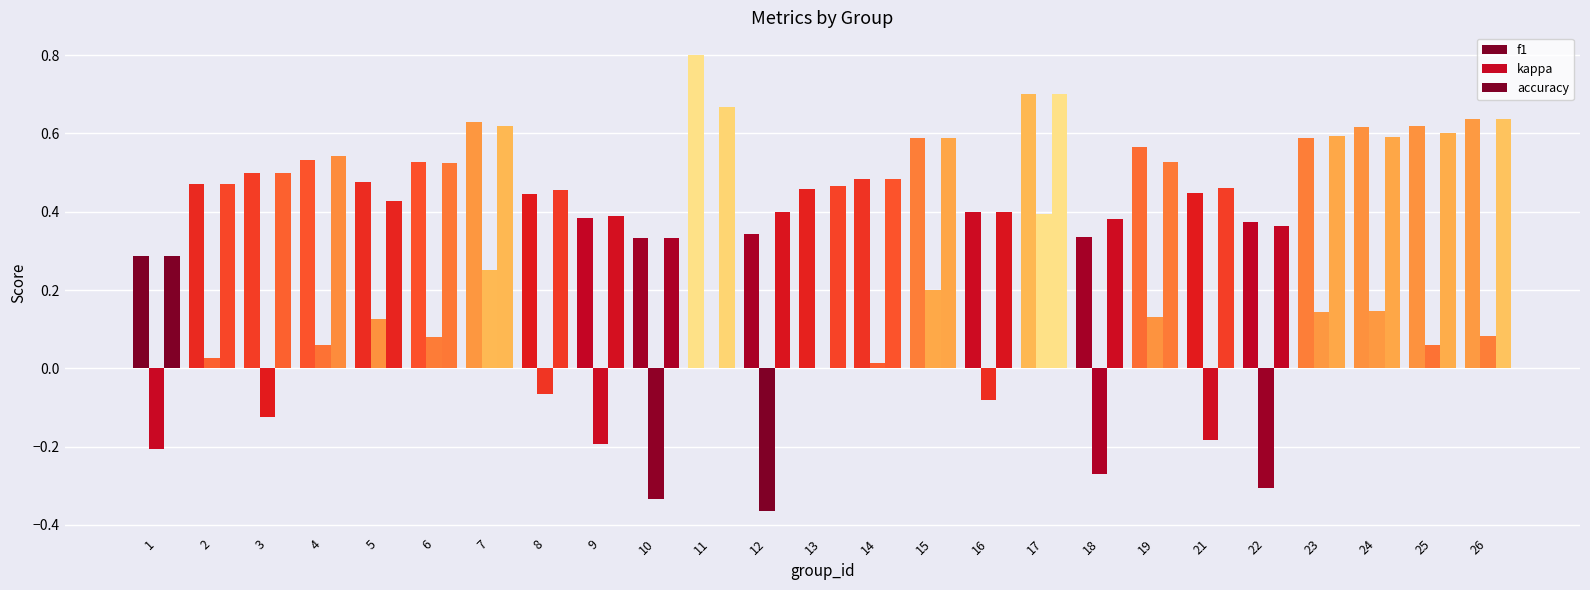

What is the value of the f1 bar at the 20th from the left?

0.4